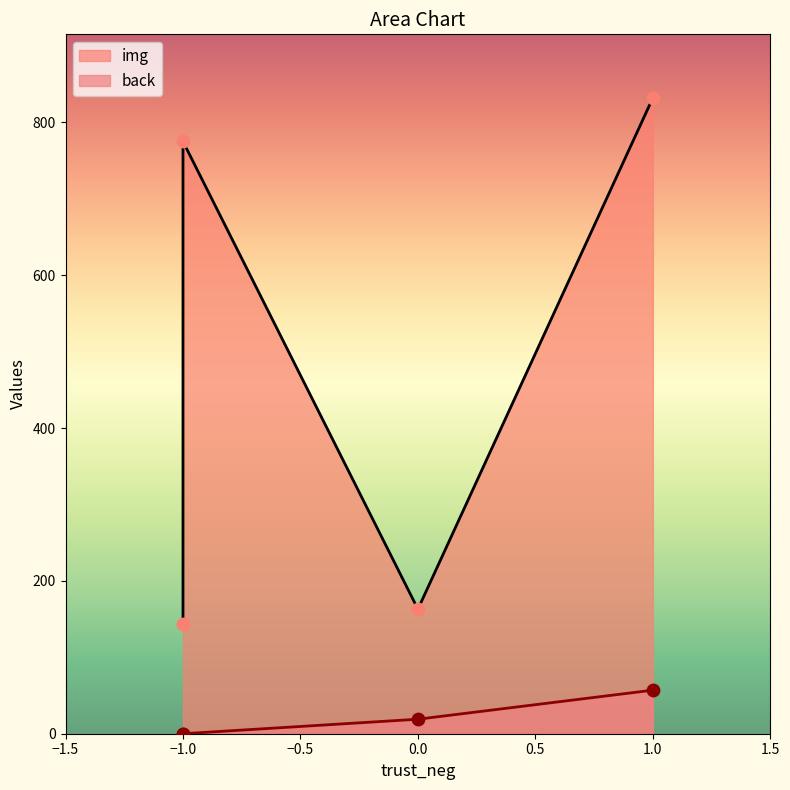

Is the value of back at 0 greater than the value of img at -1?

No